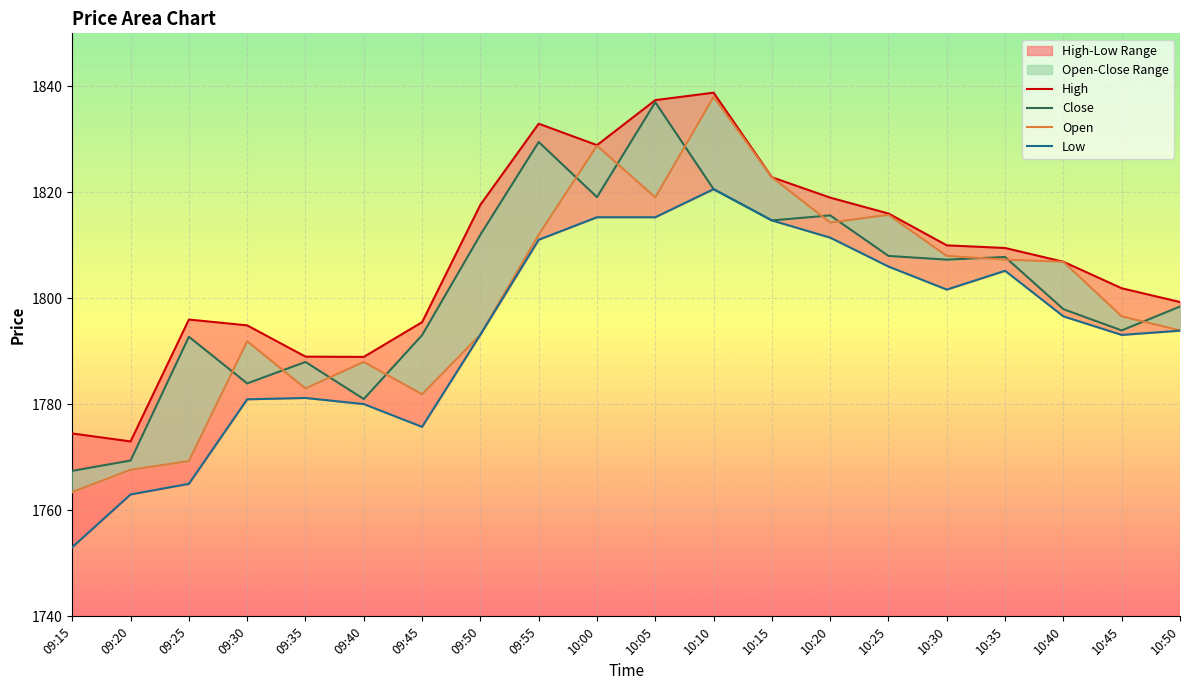

True or false: Low and High cross at least once.

False